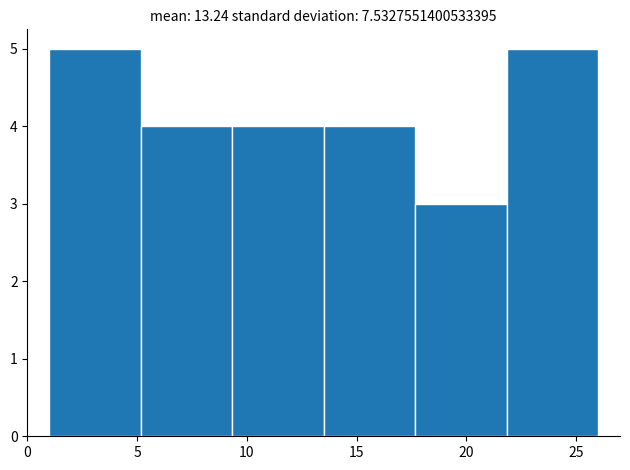

Reading left to right, transcribe this chart: for each bar, give the range it covers on the x-axis and its height. Neither the bar edges nor the heights are printed on the chart, so give them approximately, as read against the axes.

1.0 to 5.0: 5
5.0 to 9.5: 4
9.5 to 13.5: 4
13.5 to 17.5: 4
17.5 to 22.0: 3
22.0 to 26.0: 5